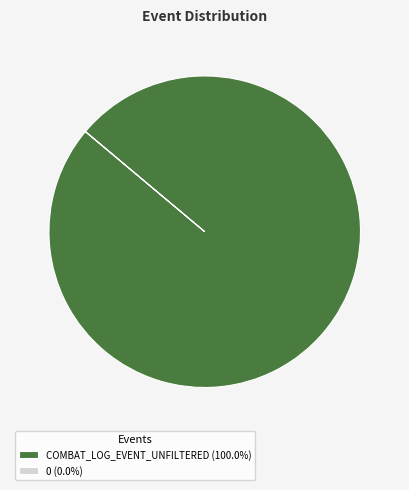

Is there a majority slice in this chart?

Yes